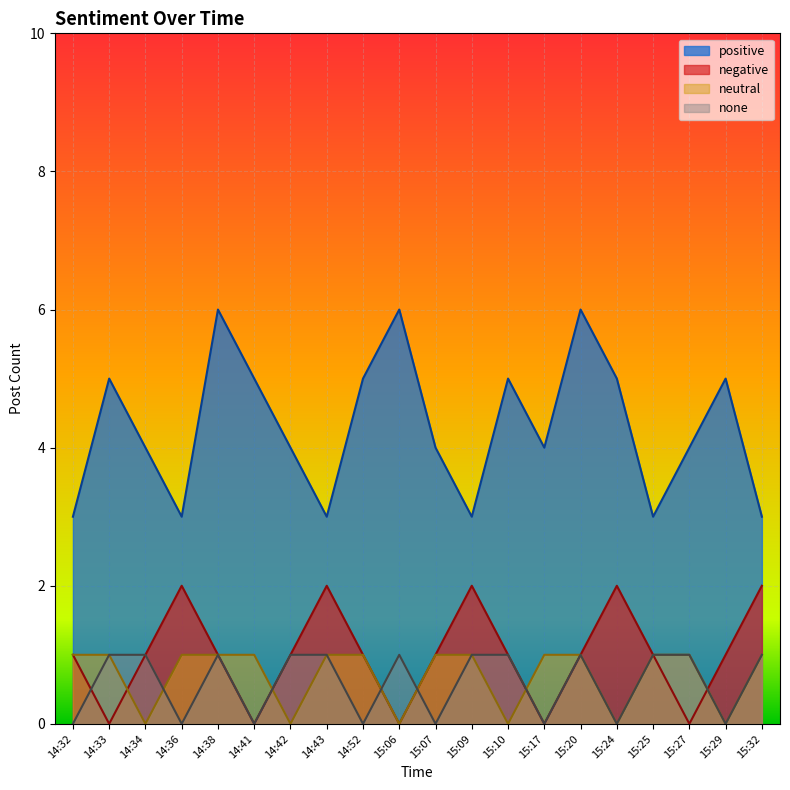

Which series has the widest spread of values?

positive